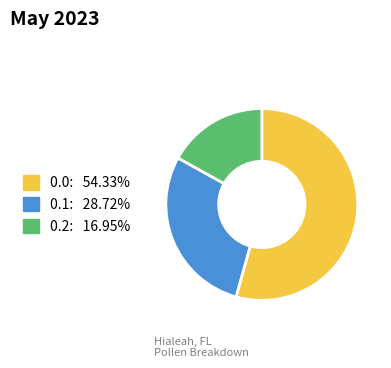

Is there a majority slice in this chart?

Yes